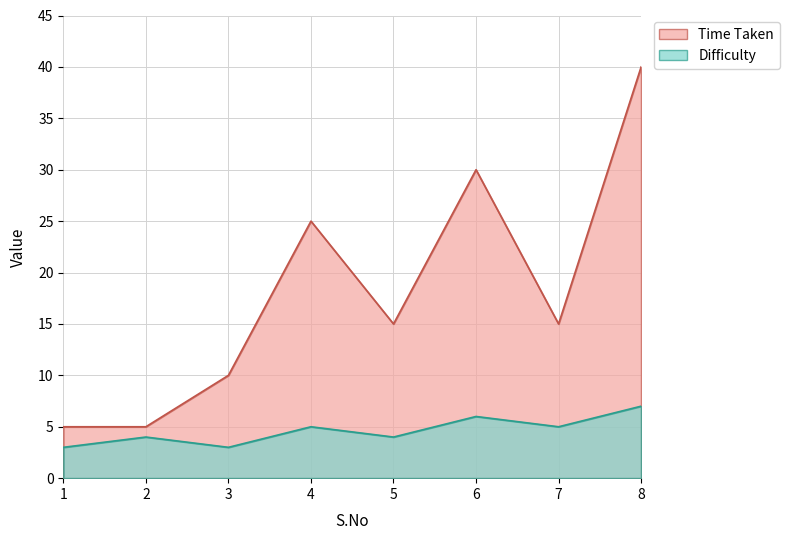

What is the value of the Time Taken point at the 3rd from the left?

10